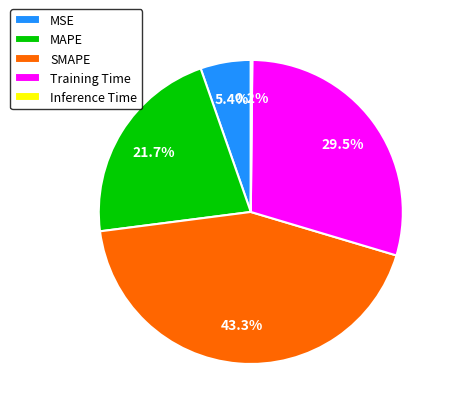

What is the largest slice in the pie chart?

SMAPE